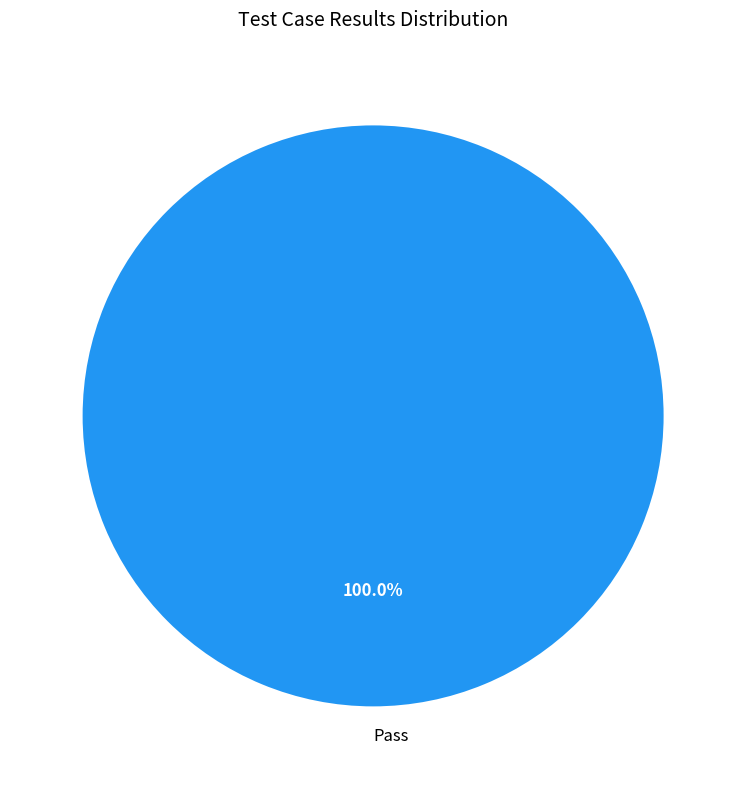

Is Pass the majority of the pie?

Yes